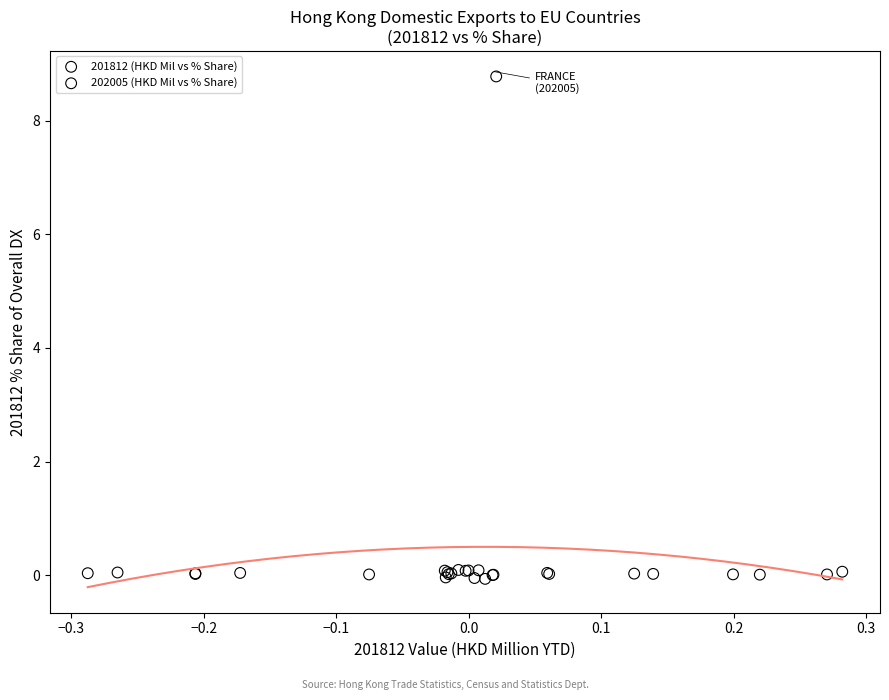

Which series contains the highest Y value?

202005 (HKD Mil vs % Share)